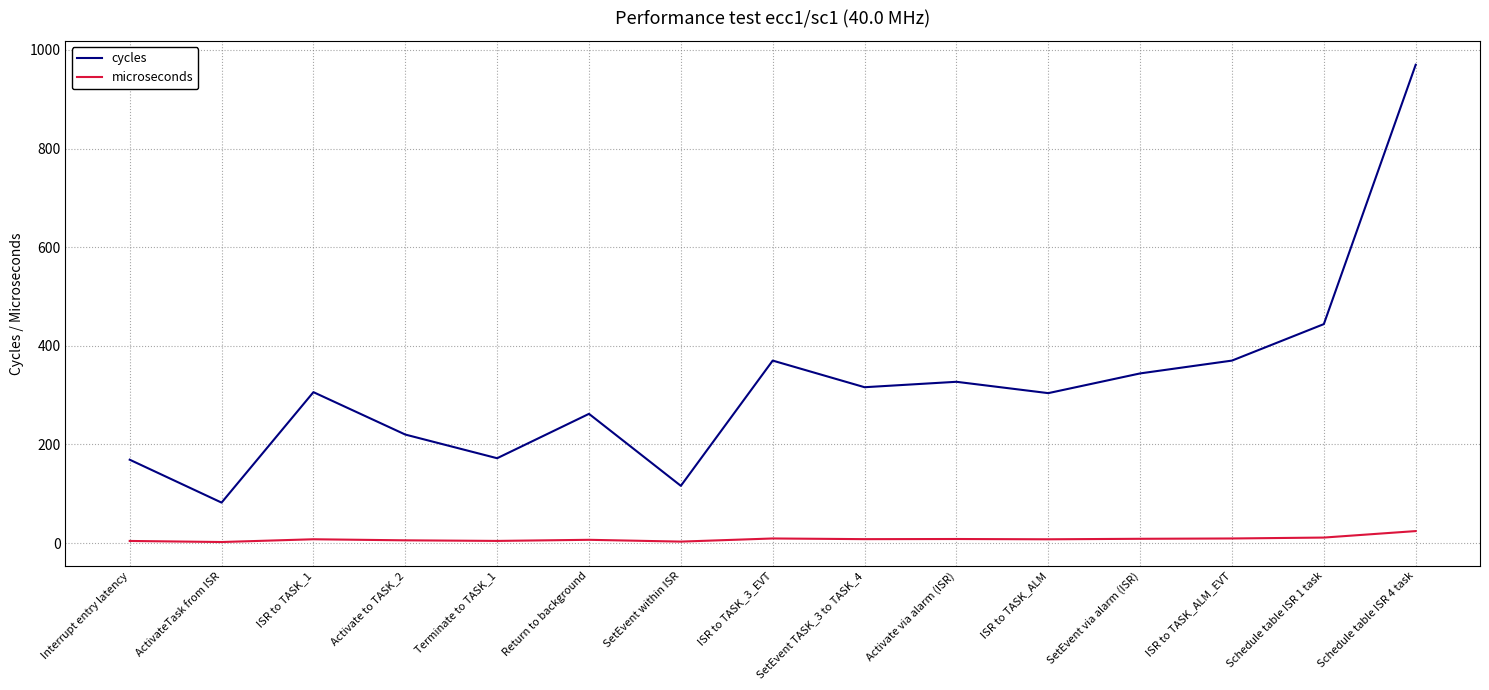

True or false: cycles has more than 2 interior local peaks.

True